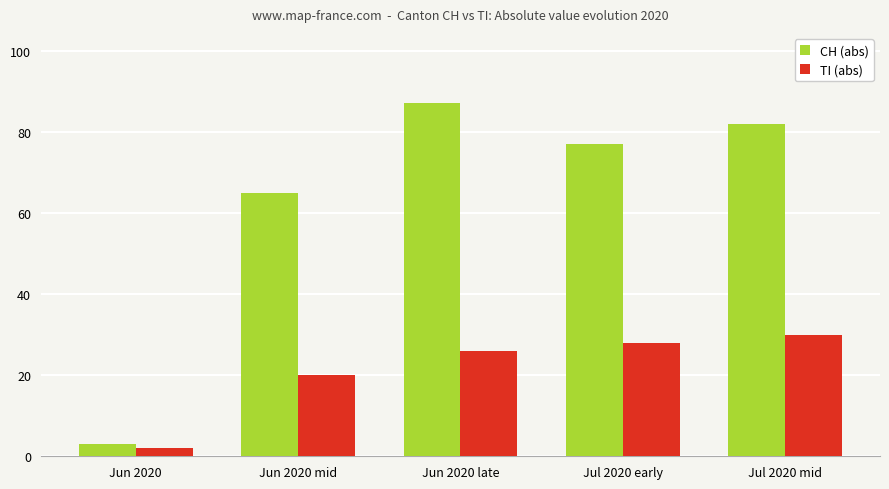

Reading left to right, what are all the values shown in this chart?

CH (abs): 3	65	87	77	82
TI (abs): 2	20	26	28	30